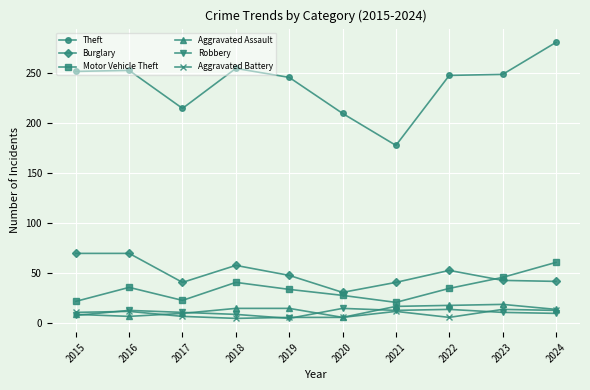

True or false: Aggravated Assault and Motor Vehicle Theft cross at least once.

False